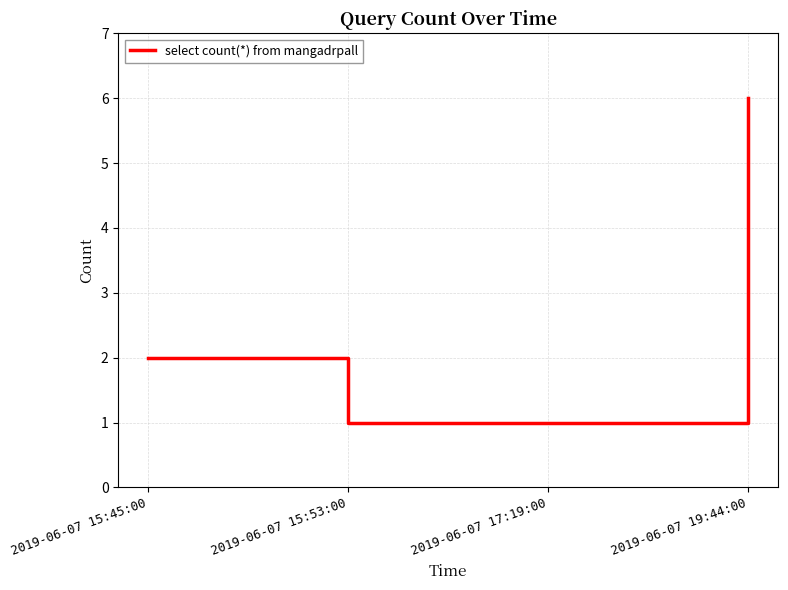

Which has a higher value, 2019-06-07 19:44:00 or 2019-06-07 17:19:00?

2019-06-07 19:44:00